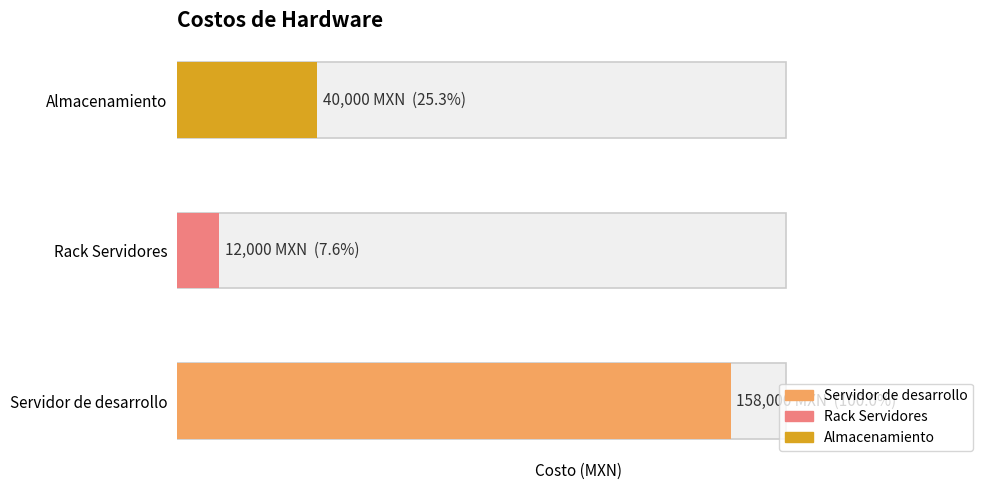

Count the number of values greater than 40000.

1